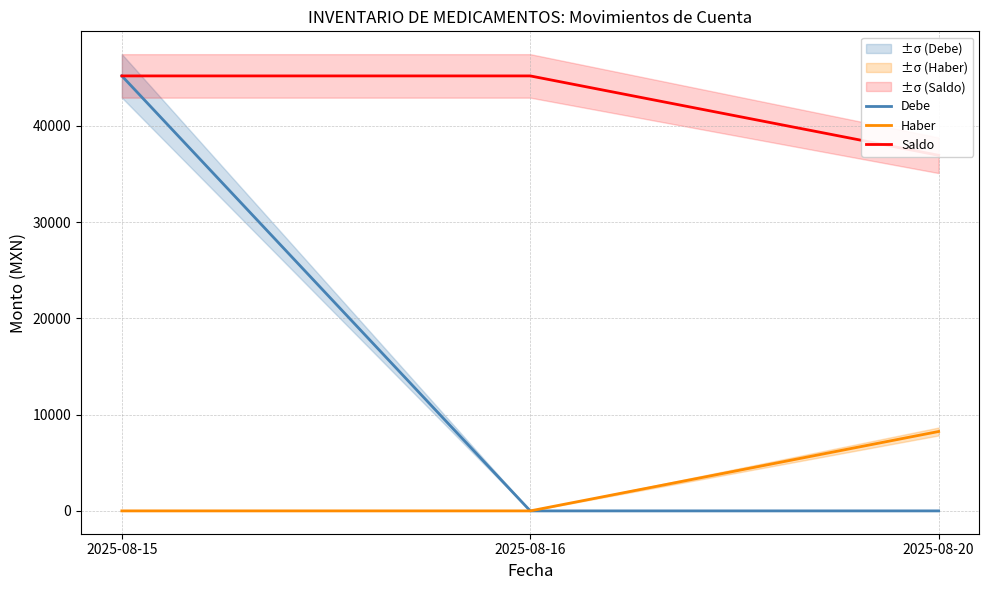

What are all the series names shown in the legend?

Debe, Haber, Saldo